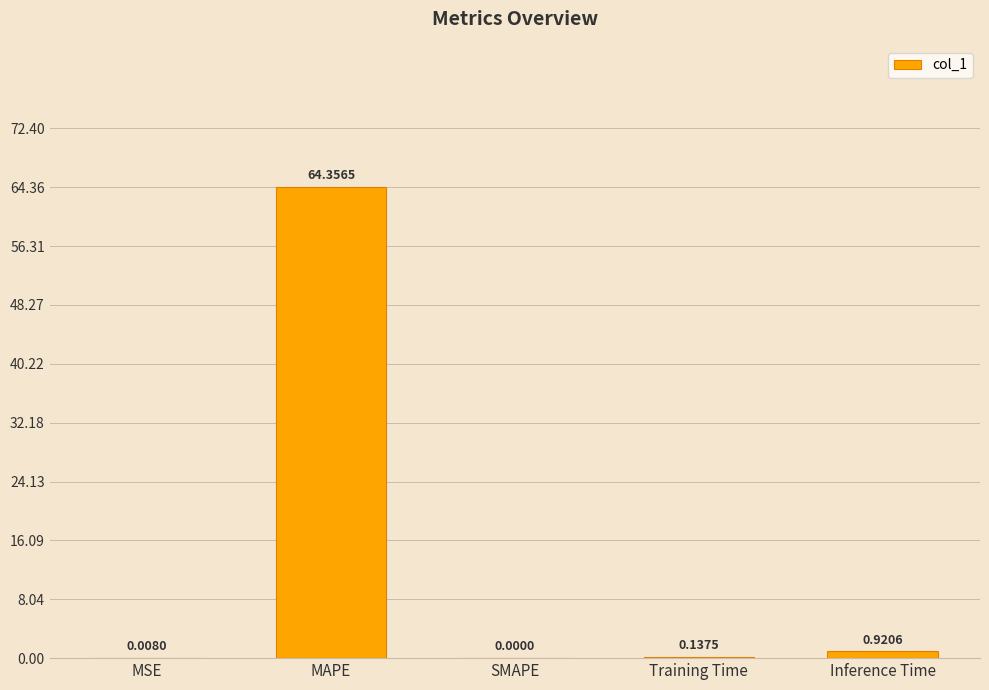

Which label corresponds to the largest value in the chart?

MAPE